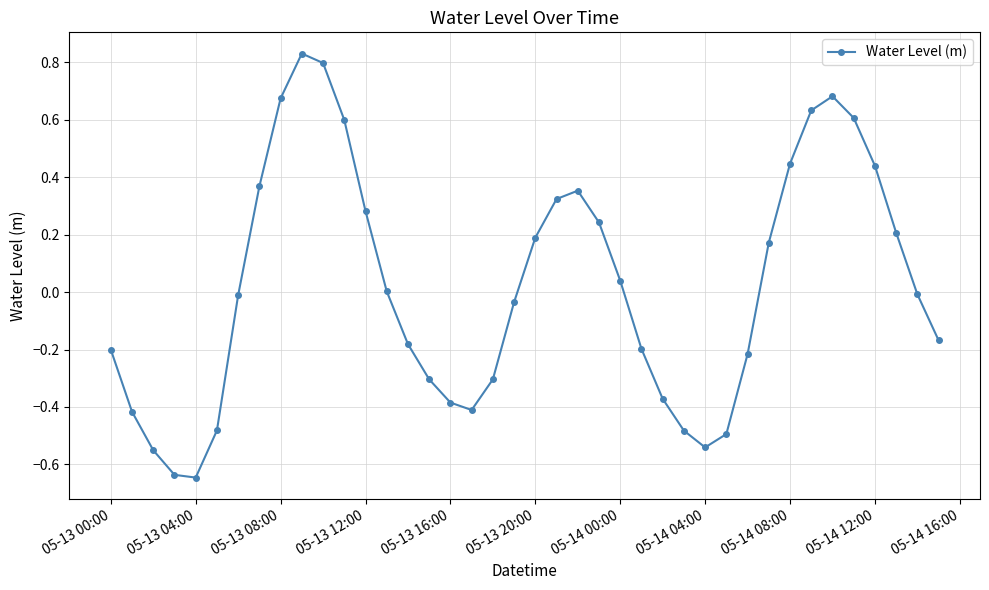

How many interior local peaks (higher than both neighbors) does the data have?

3